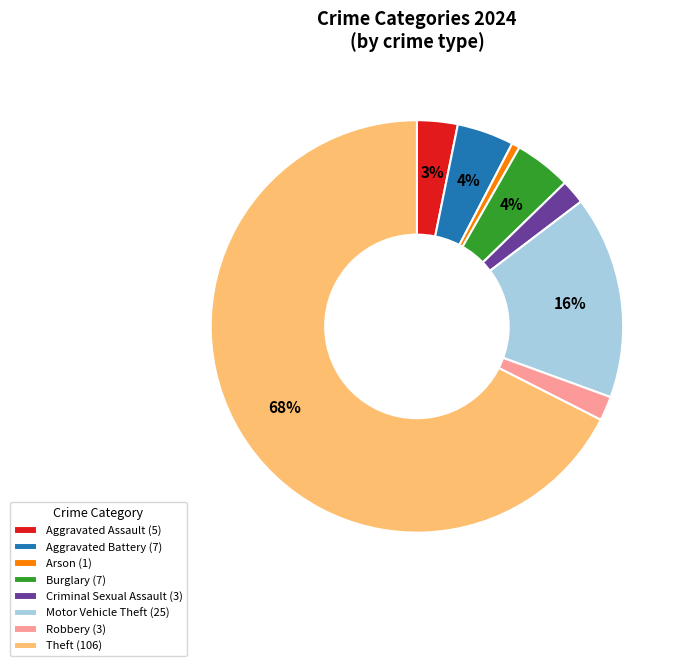

To the nearest percent, what is the difference between the largest and smallest slice percentages?

67%